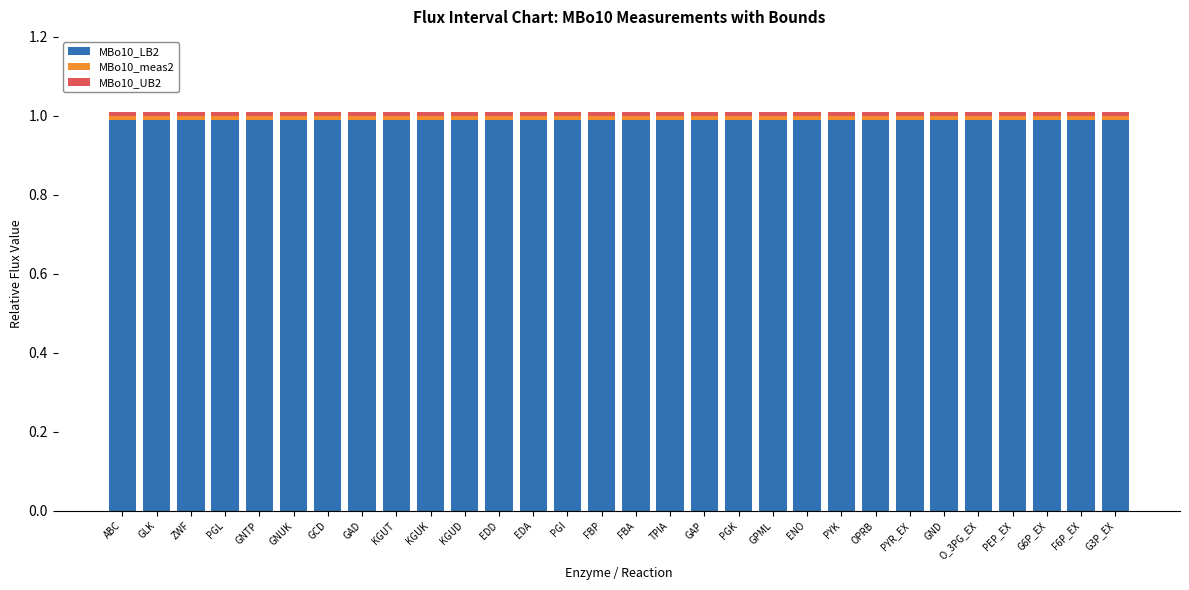

The value of MBo10_LB2 at GNUK is 1.6. True or false?

False